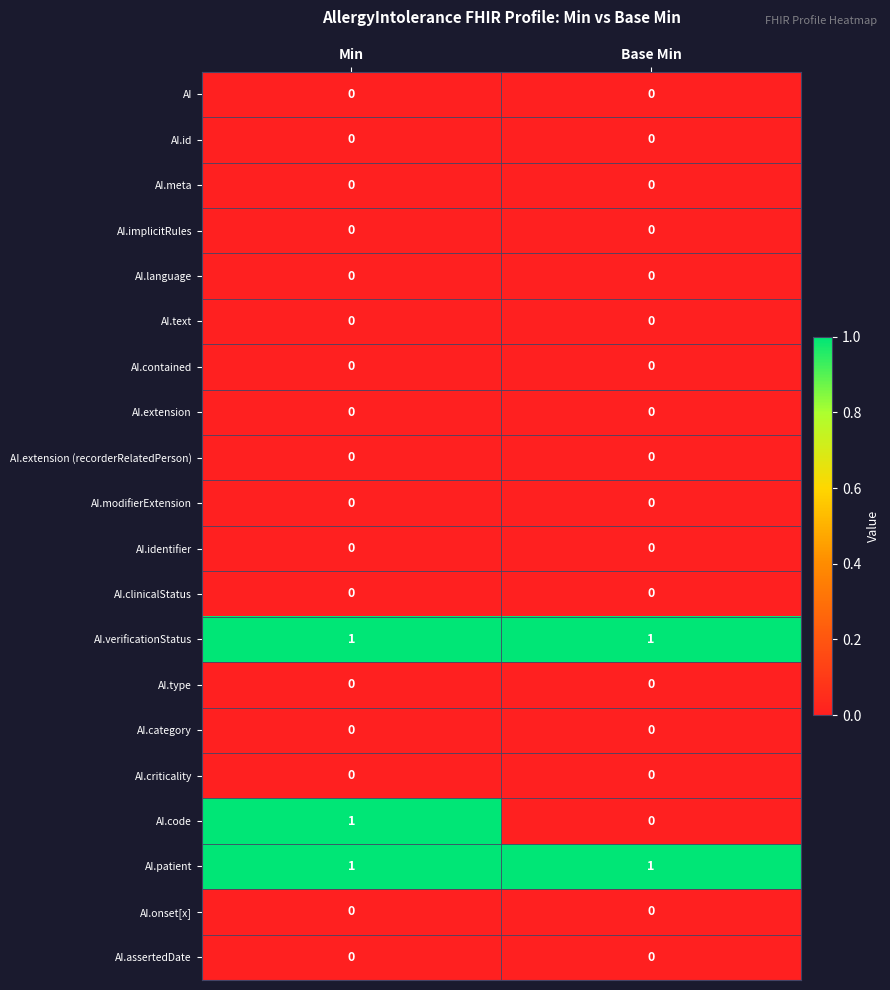

Which series has the largest range (max minus min)?

AI.code